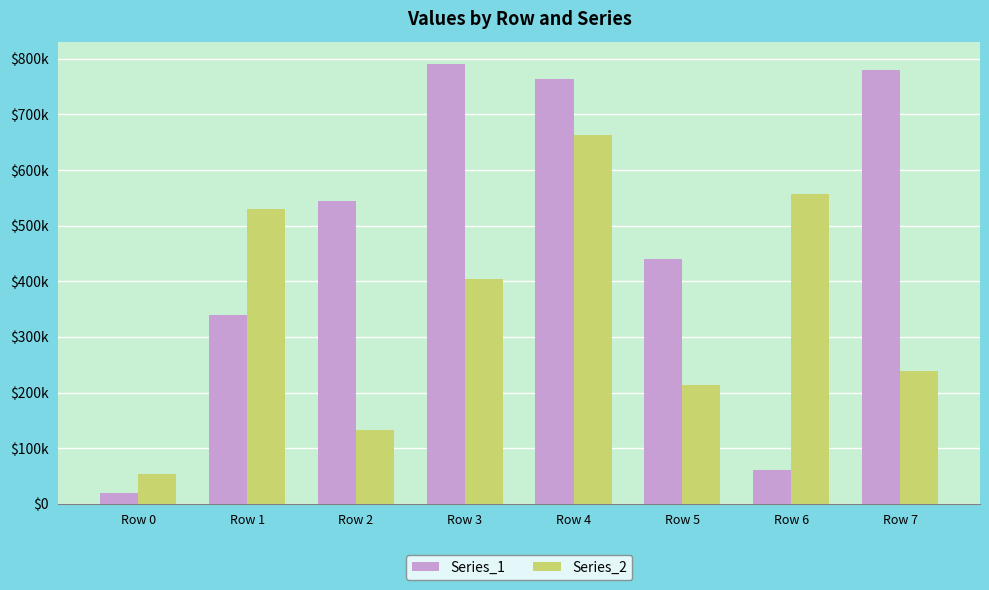

What is the difference between the second highest and second lowest values in the Series_2 series?

423231